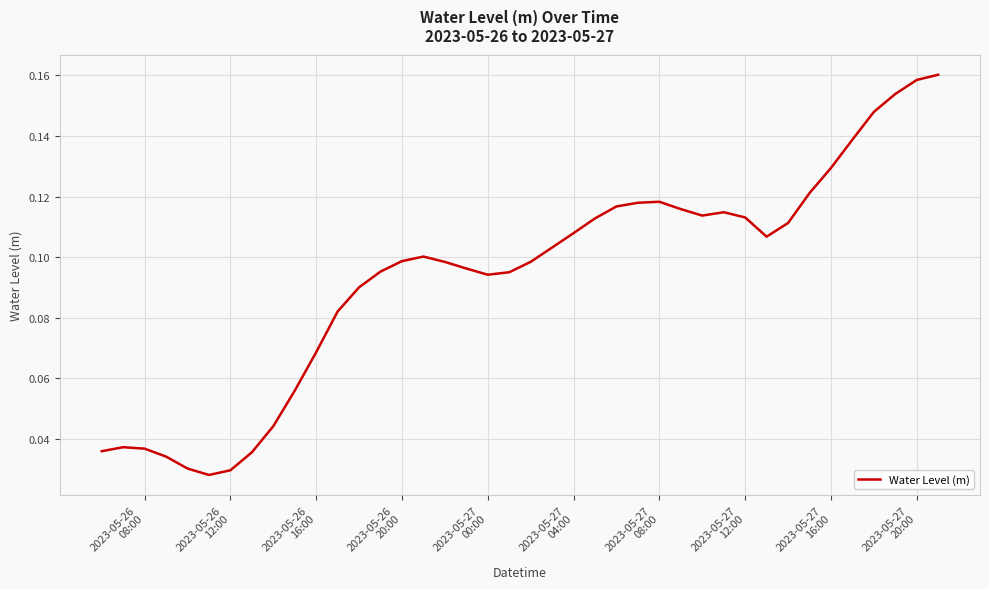

What is the average value?

0.1